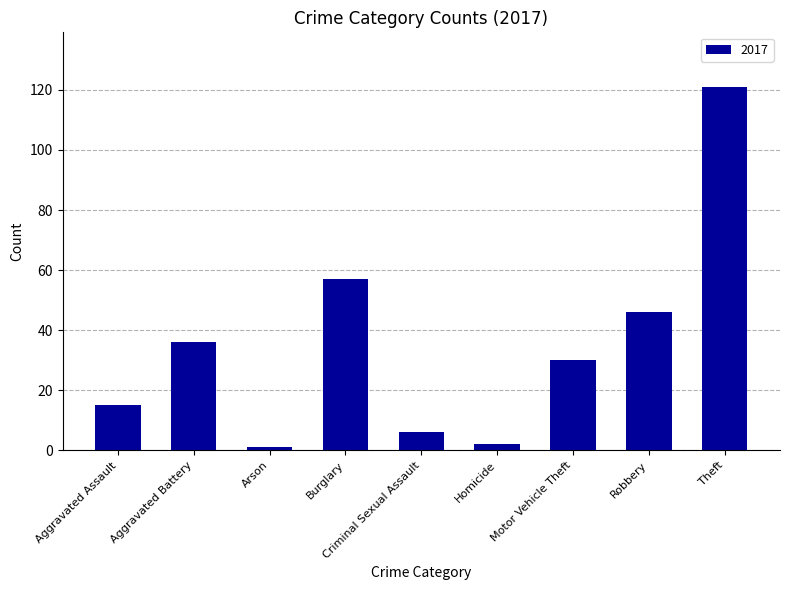

True or false: the data shows 50 at Aggravated Battery.

False